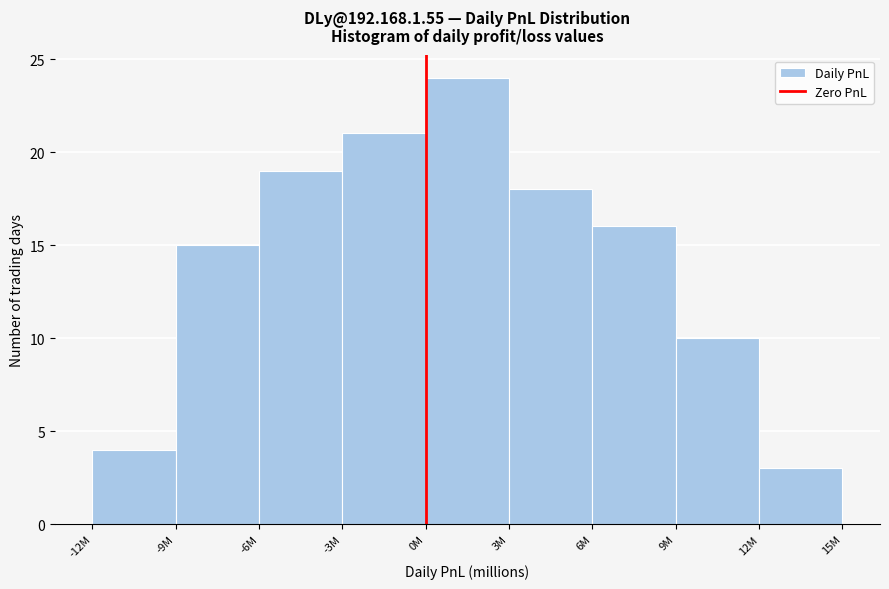

Reading right to left, transcribe all the data shown in this chart.

3	10	16	18	24	21	19	15	4